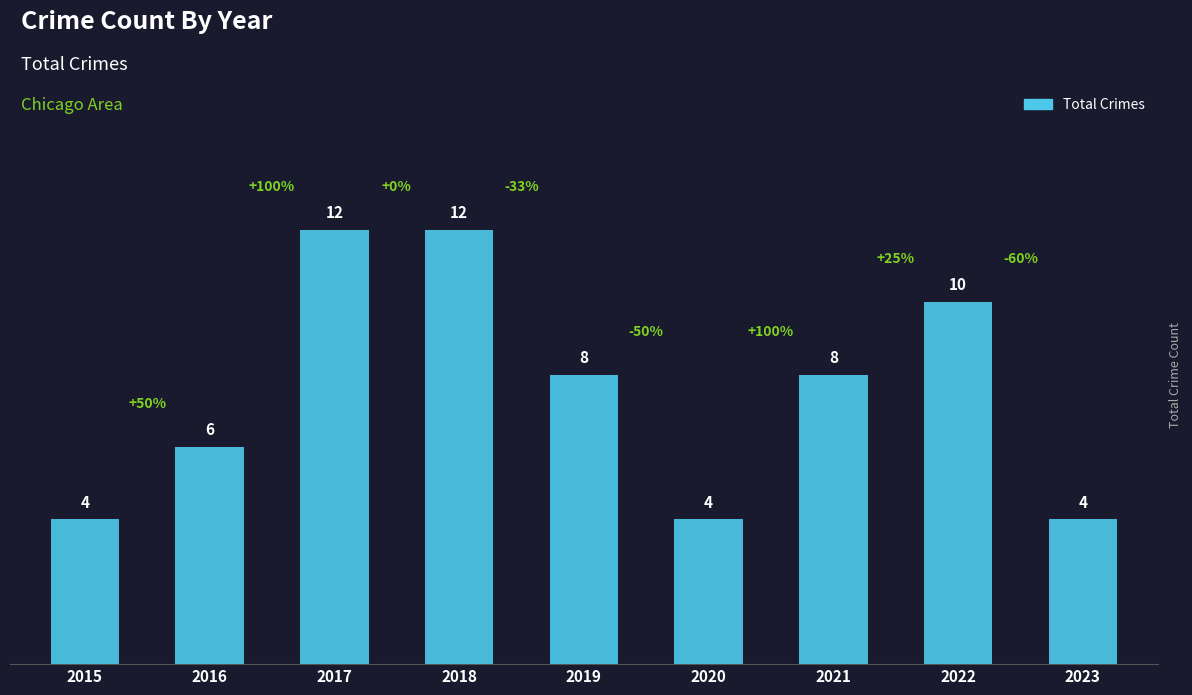

What is the value of the 5th bar from the left?

8